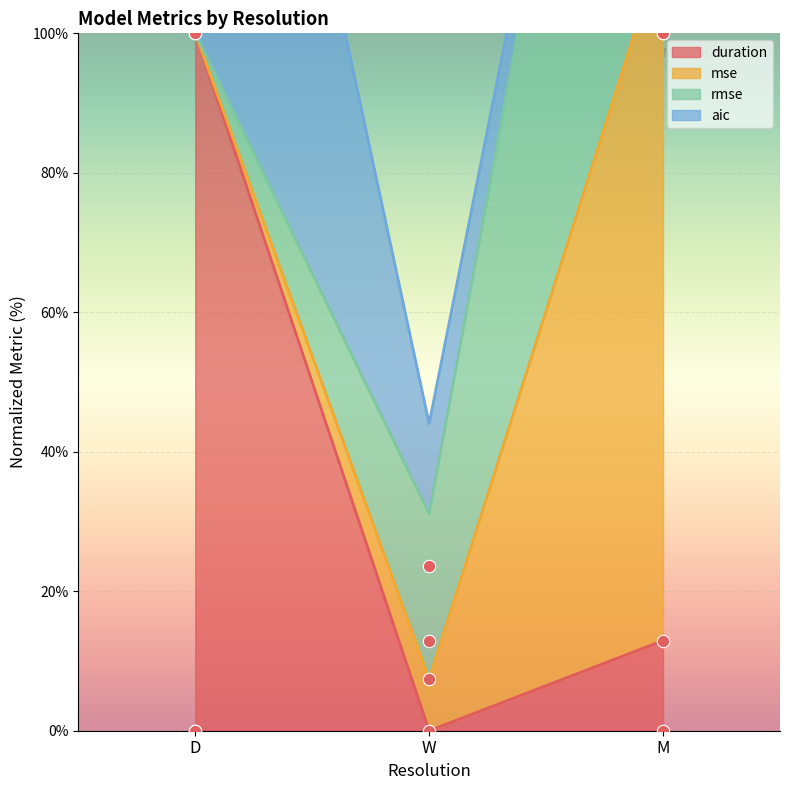

At which category is the sum across all series the highest?

M